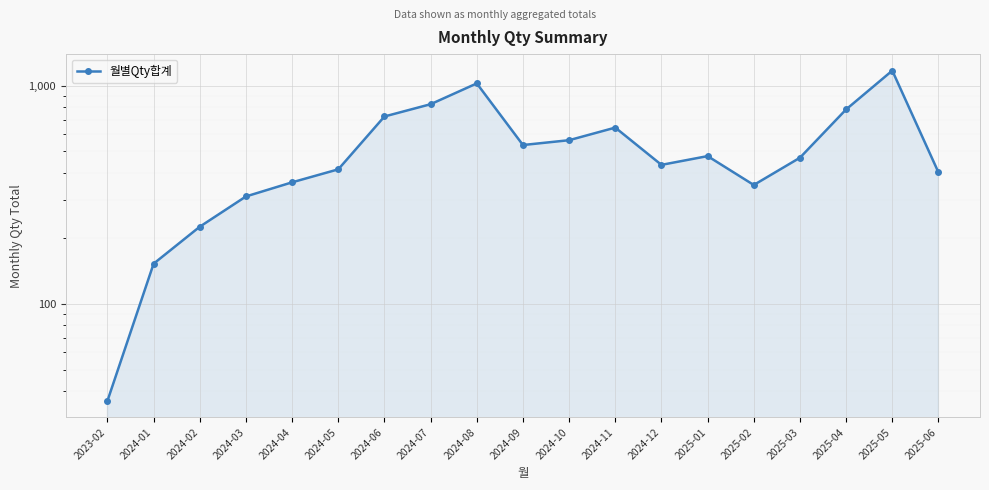

What is the value of the 14th point from the left?

476